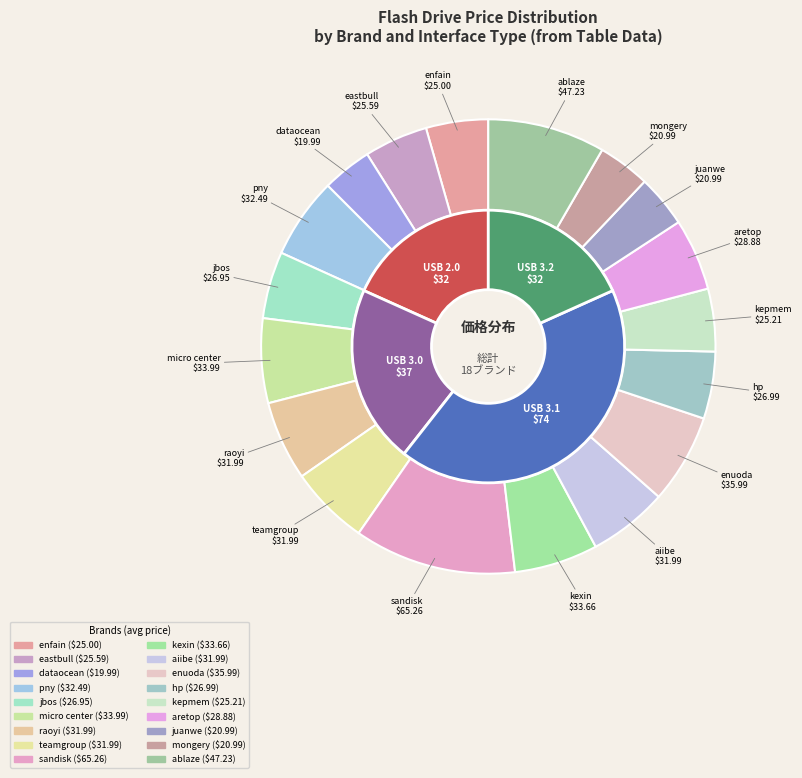

To the nearest percent, what is the difference between the largest and smallest slice percentages?

7%